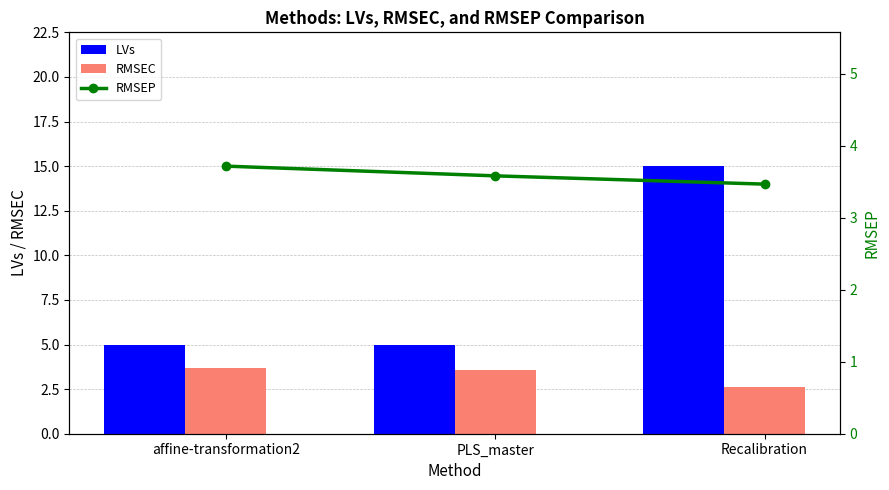

Reading left to right, list all the values displayed in this chart.

LVs: affine-transformation2=5.0	PLS_master=5.0	Recalibration=15.0
RMSEC: affine-transformation2=3.7	PLS_master=3.6	Recalibration=2.6
RMSEP: affine-transformation2=3.7	PLS_master=3.6	Recalibration=3.5